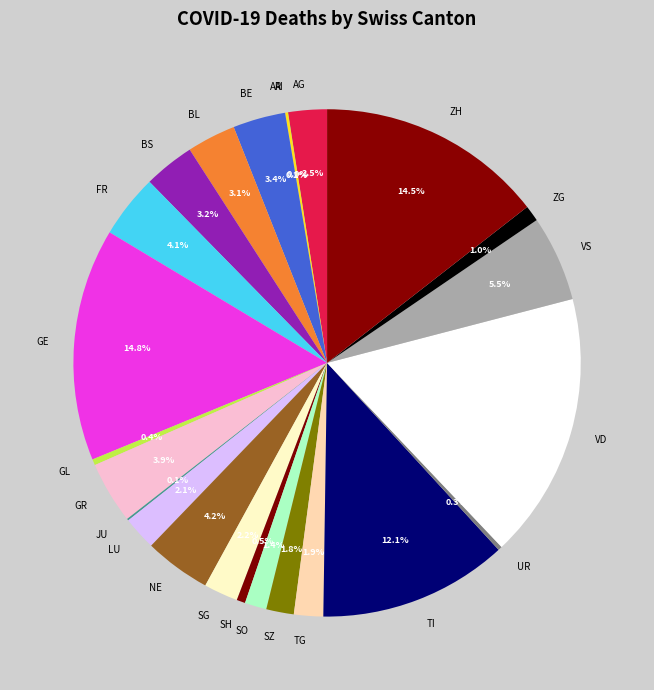

What is the largest slice in the pie chart?

VD